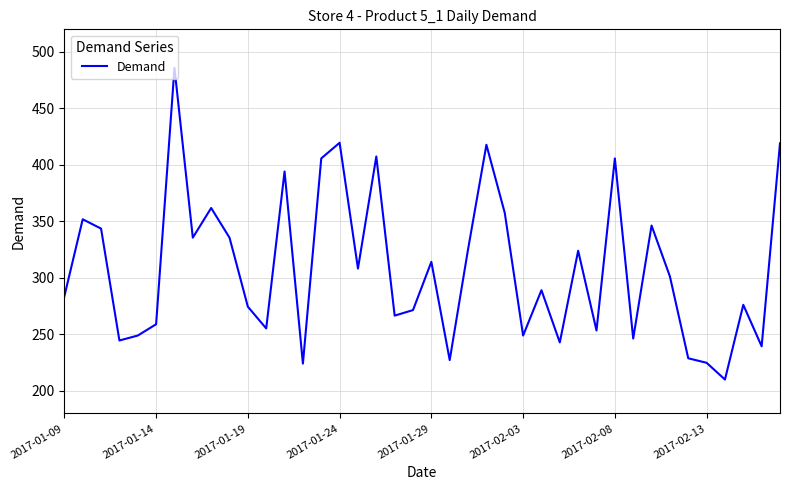

Count the number of values greater than 301.

20